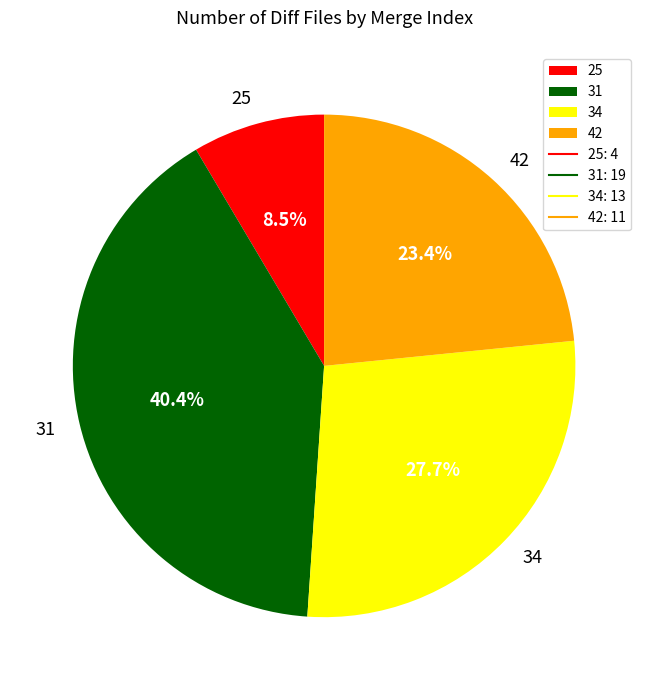

Does 34 represent more than half of the total?

No